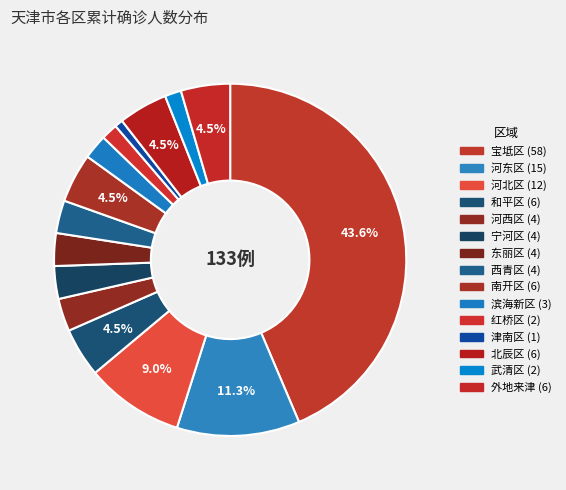

Approximately how many times larger is the value at 东丽区 compared to 南开区?

0.7